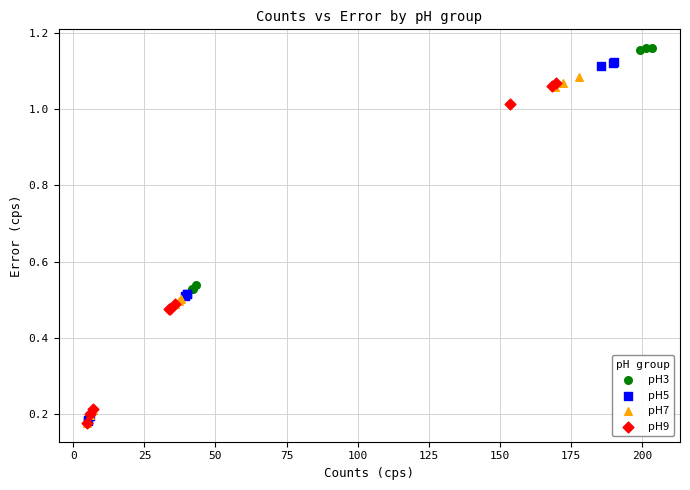

Which series has the widest spread of Y values?

pH3